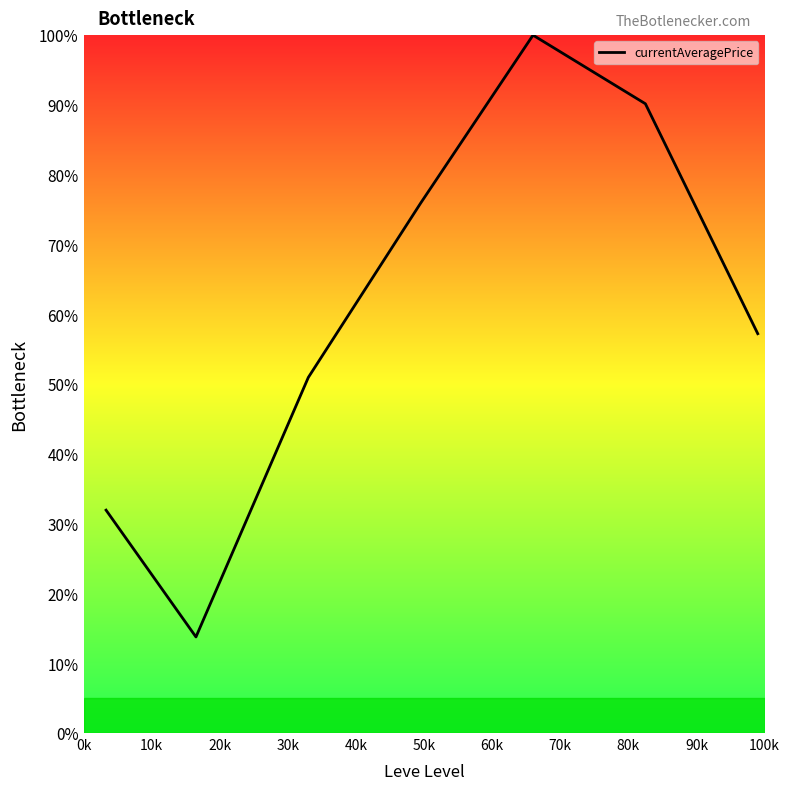

What is the minimum value shown in the chart?

13.8